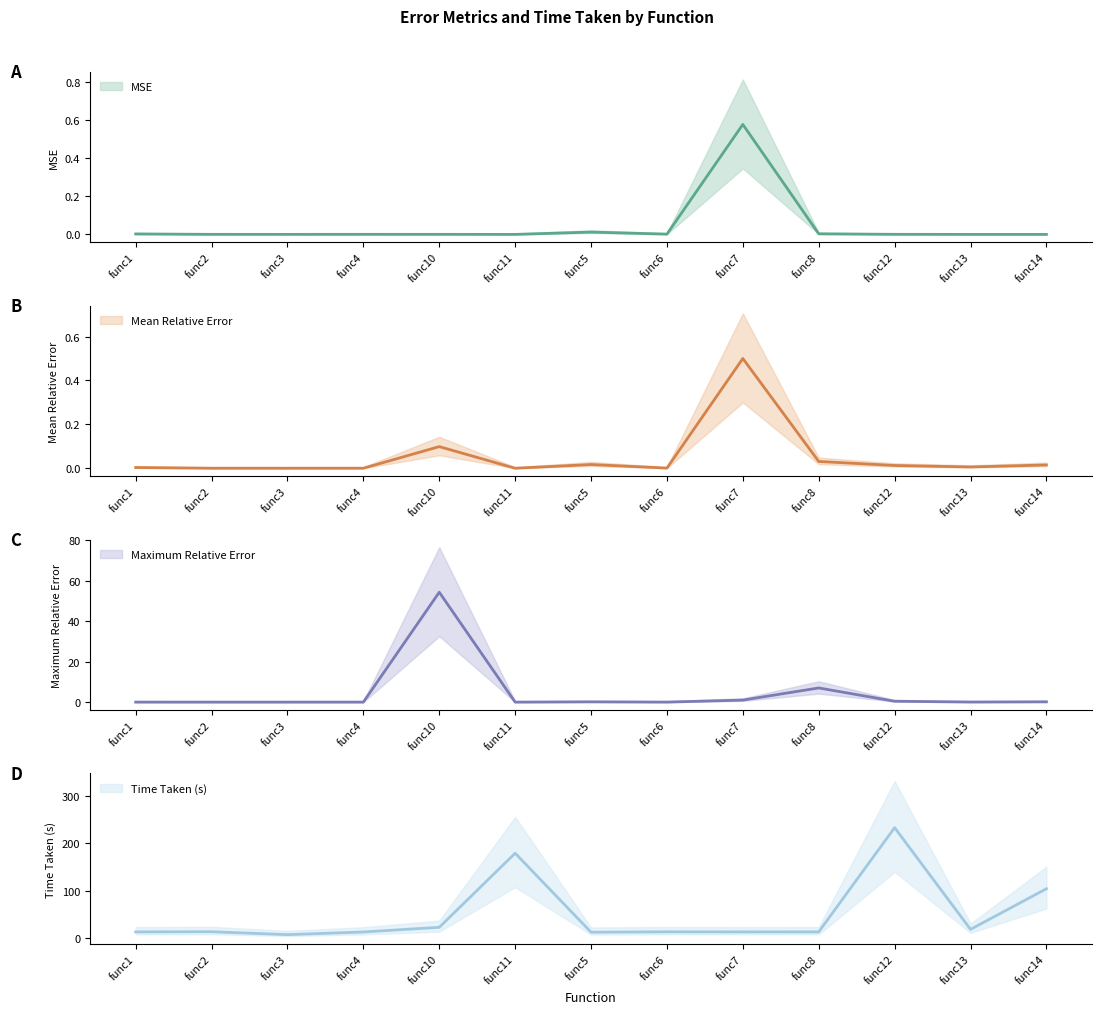

Is this an area chart (filled region under the line)?

No